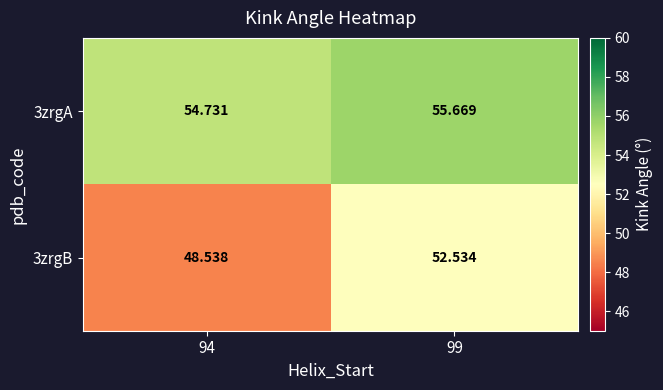

How many data points in 3zrgB are above 52?

1